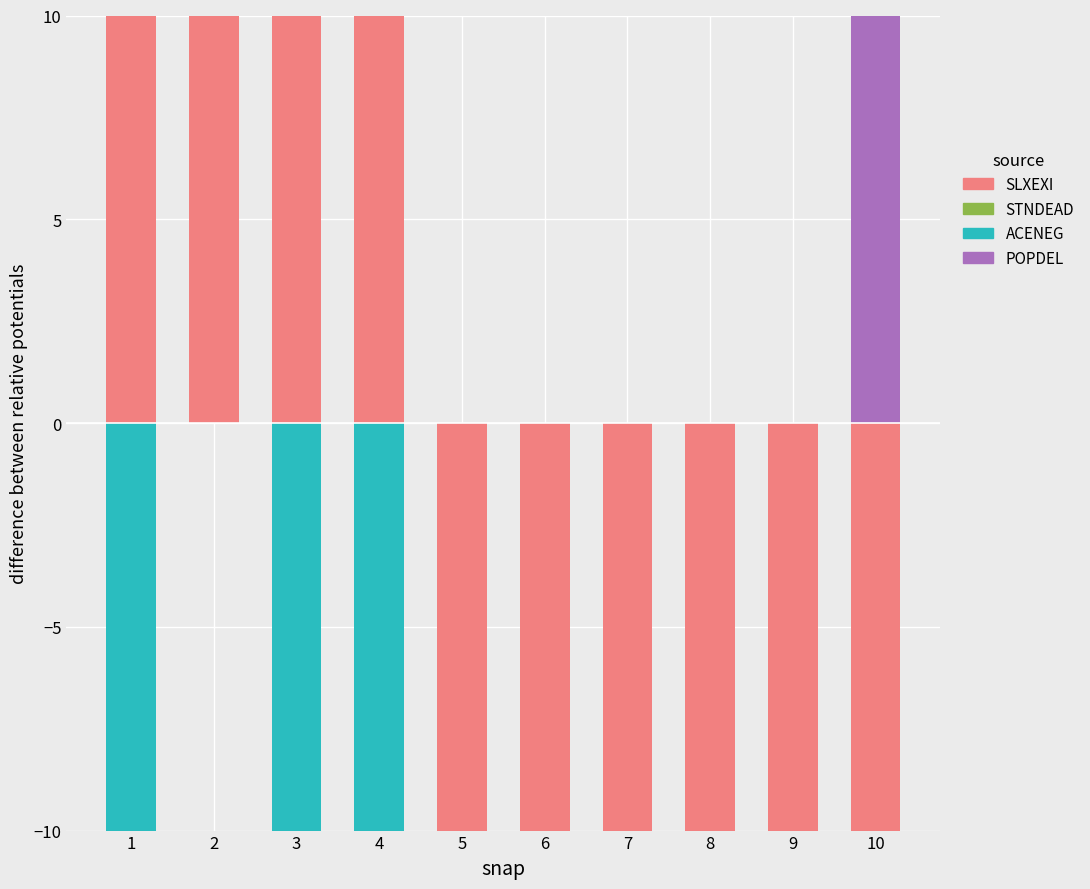

How many values in the SLXEXI series exceed 0?

4